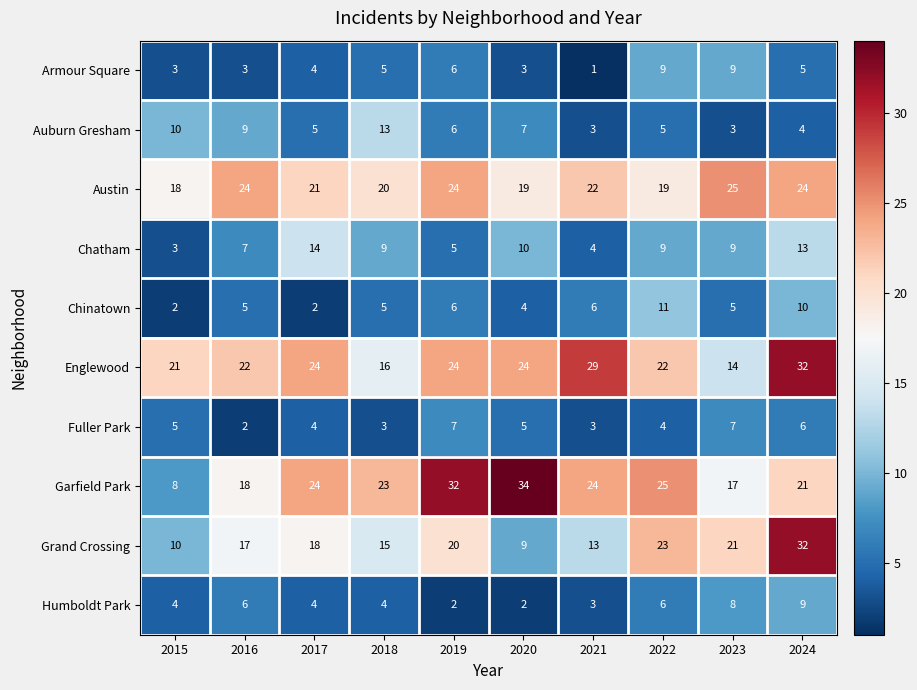

How many series are shown in this chart?

10